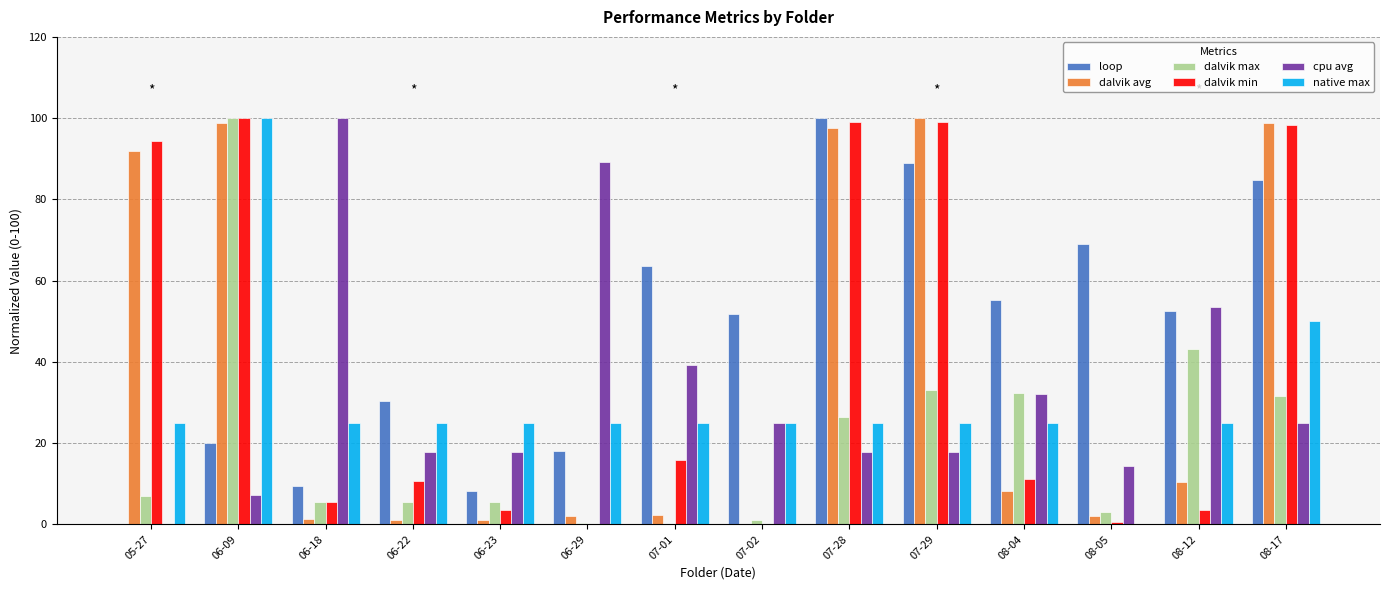

Count the number of categories in the chart.

14